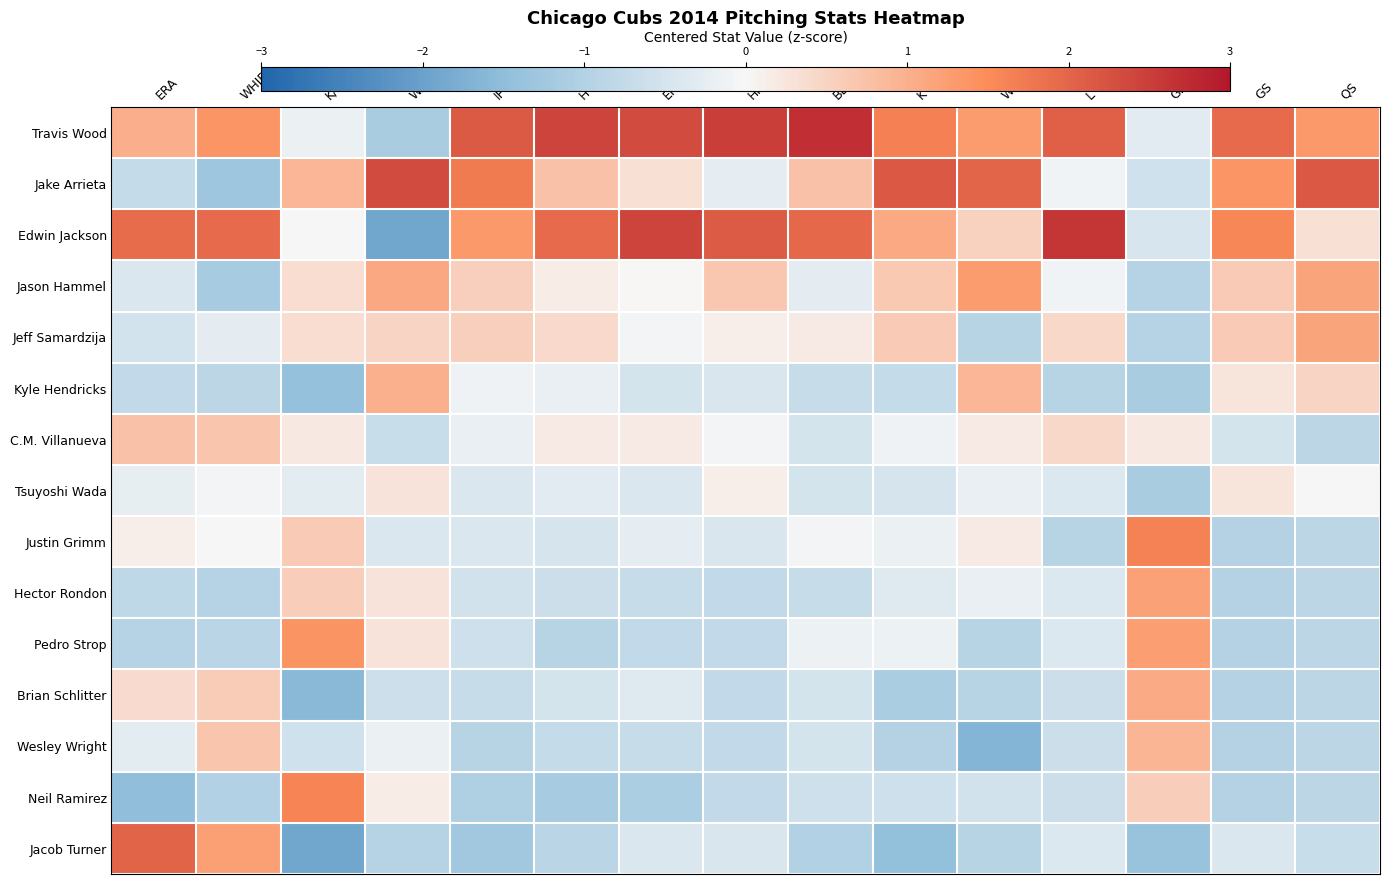

How many data points does each series have?

15